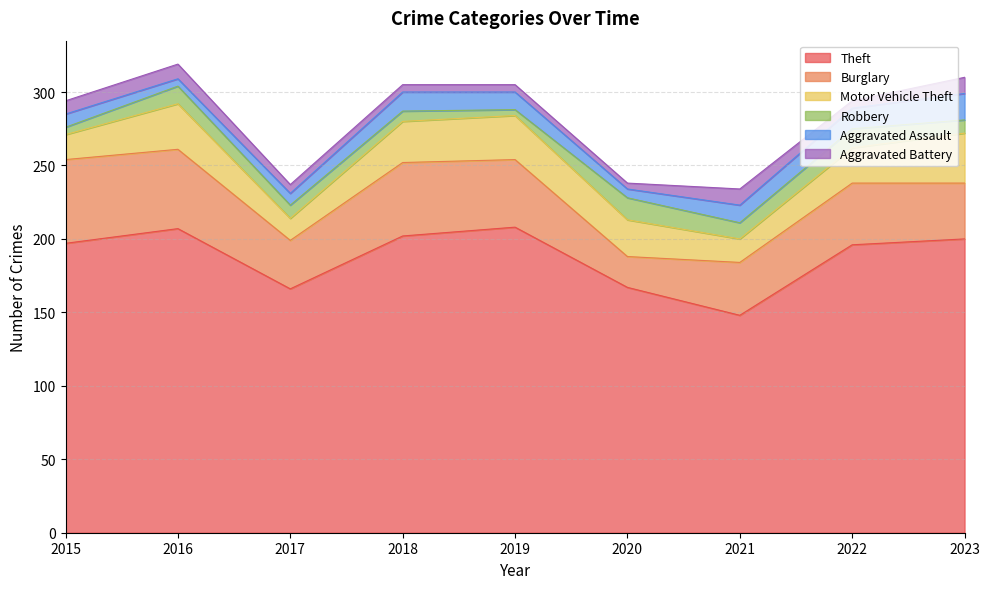

True or false: Aggravated Battery has a value of 19 at 2021.

False